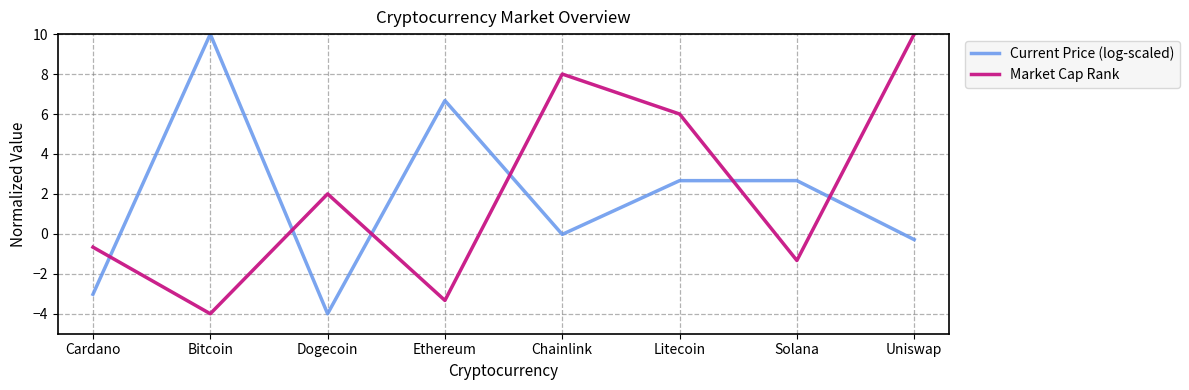

At which label is Market Cap Rank closest to 3?

Dogecoin